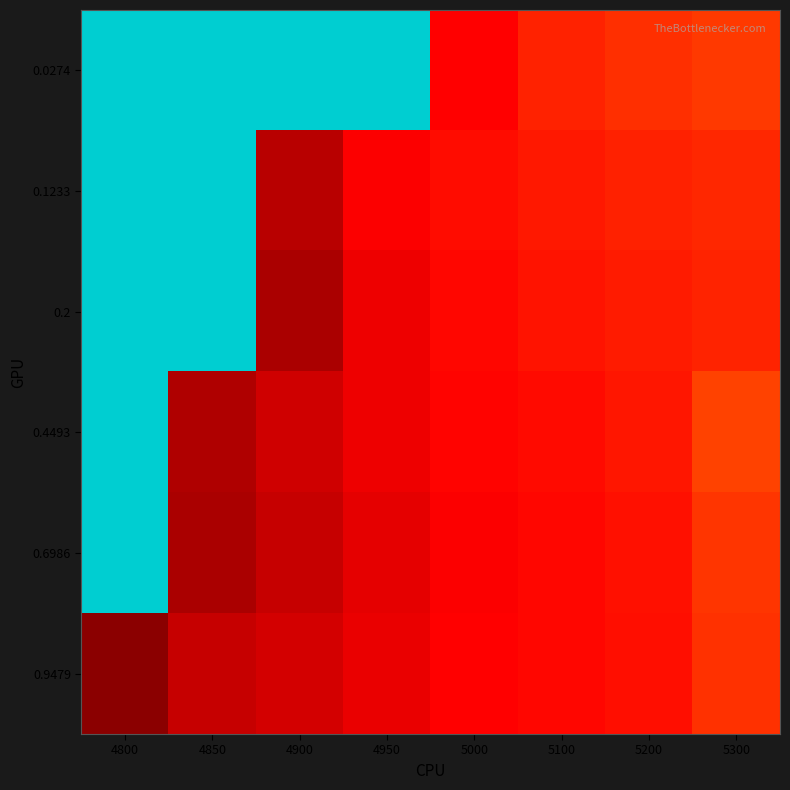

Rank the series at 5000 from highest to lowest value.

0.1233, 0.2, 0.4493, 0.9479, 0.0274, 0.6986